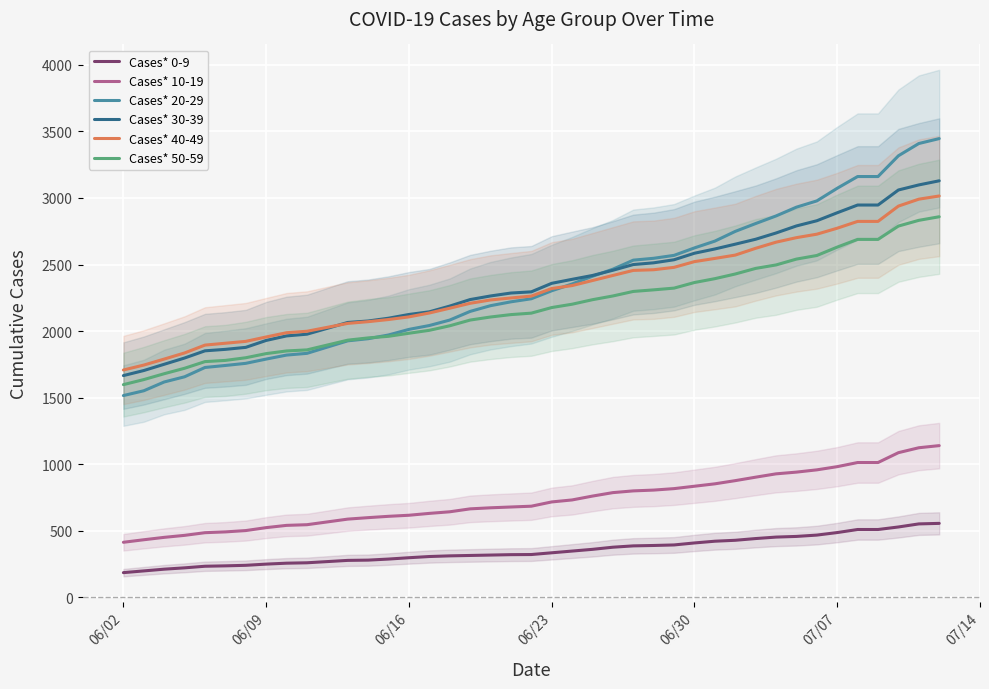

True or false: Cases* 40-49 has more than 0 points higher than both neighbors.

False